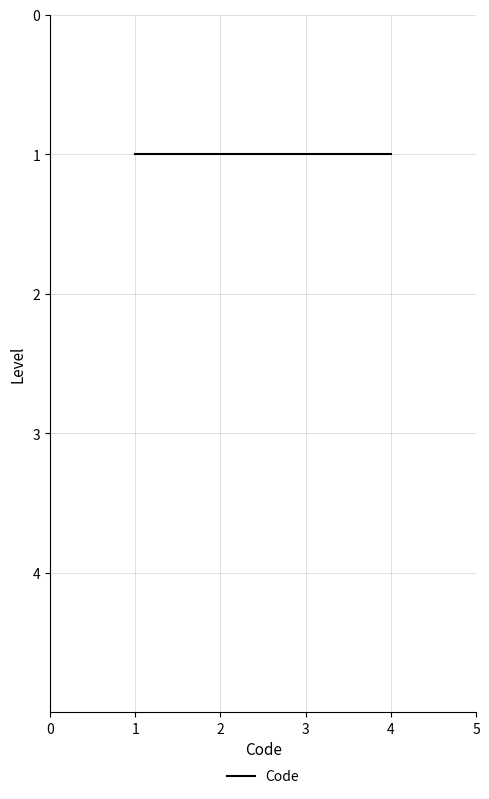

Reading right to left, transcribe all the data shown in this chart.

1=4	1=3	1=2	1=1